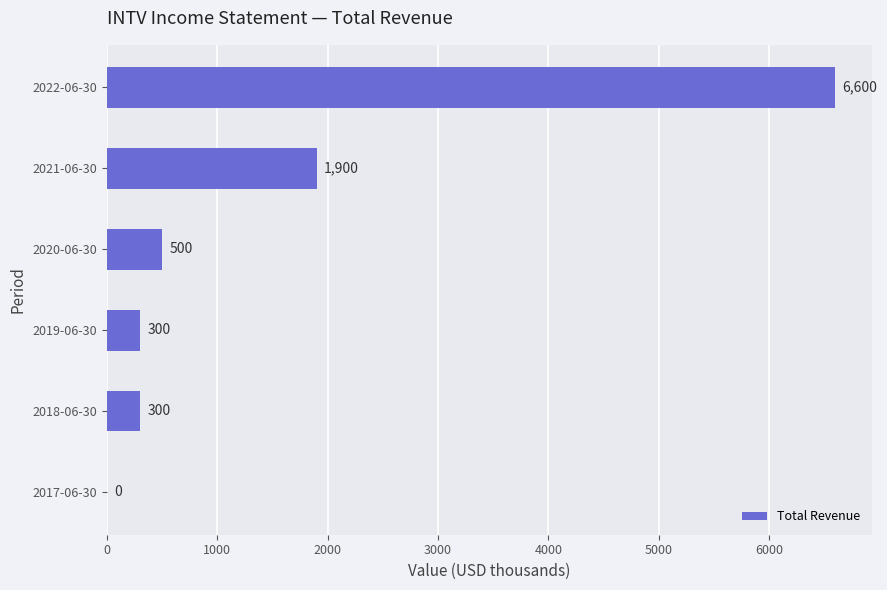

Where is the data nearest to the value 3300?

2021-06-30